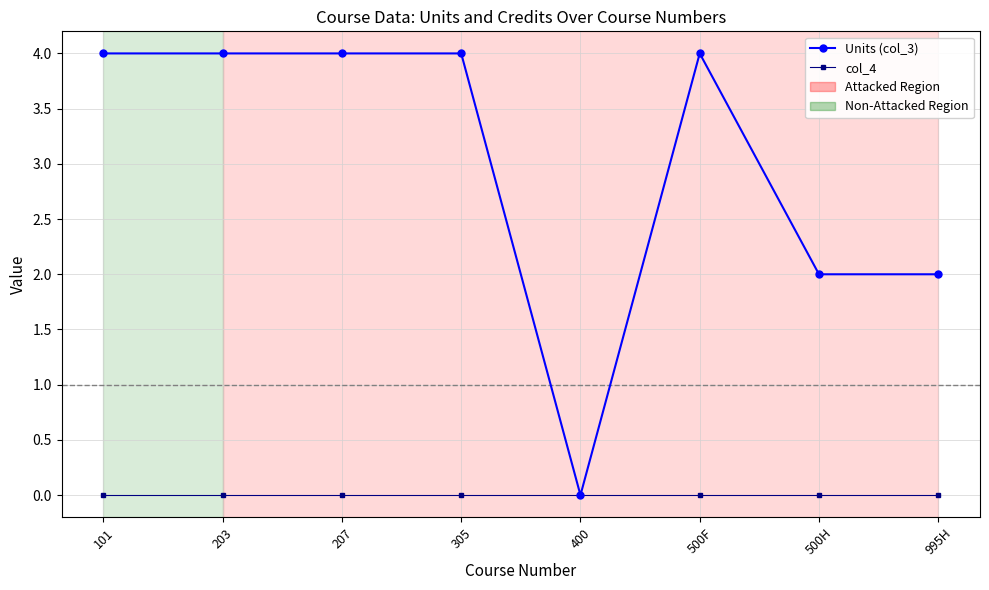

Reading left to right, extract all data points from this chart.

Units (col_3): 101=4	203=4	207=4	305=4	400=0	500F=4	500H=2	995H=2
col_4: 101=0	203=0	207=0	305=0	400=0	500F=0	500H=0	995H=0